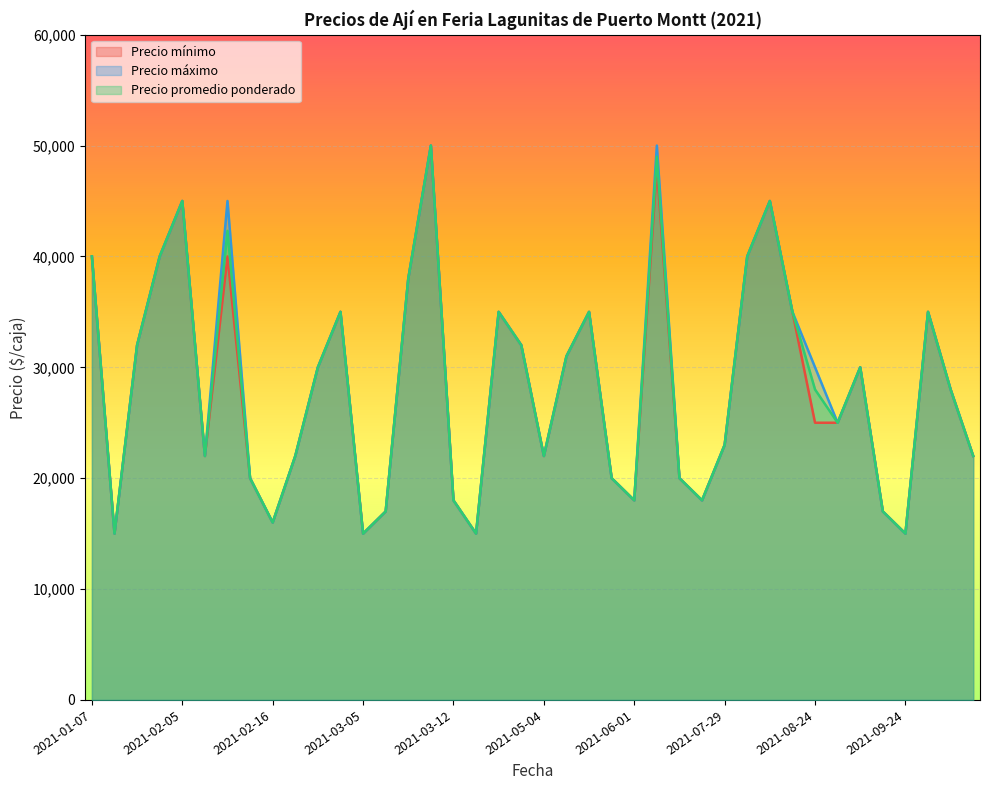

How many lines are shown in the chart?

3